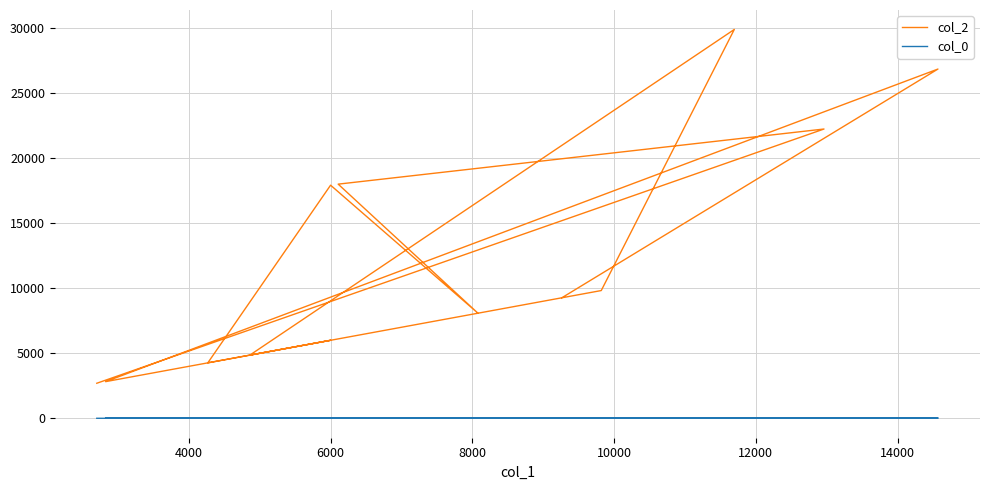

Count the number of data series in this chart.

2